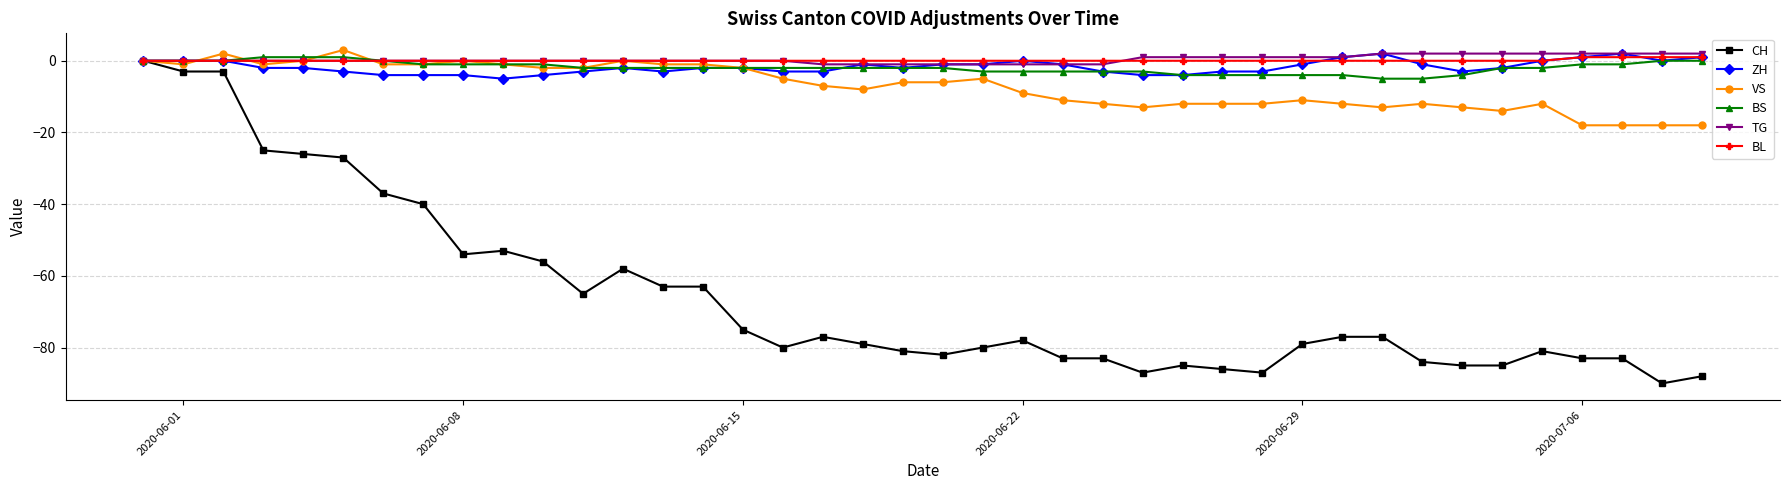

What is the lowest value of the BS series?

-5